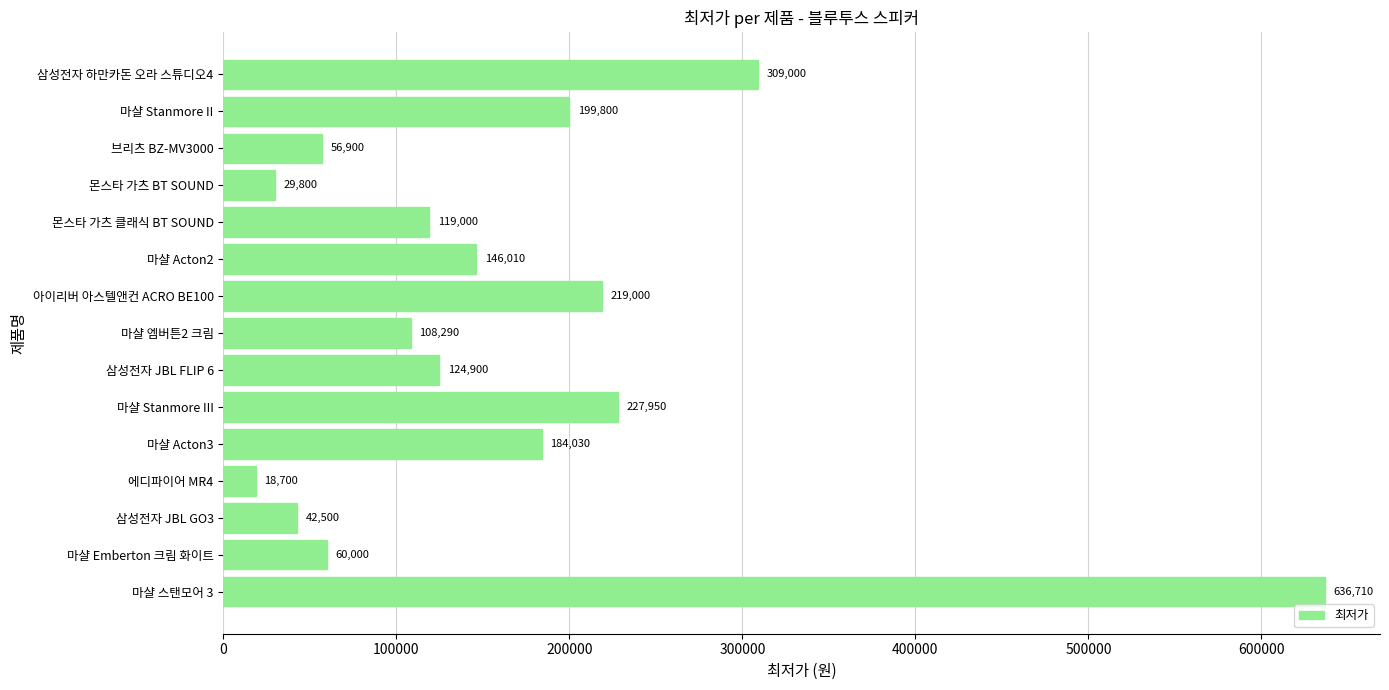

Which label corresponds to the smallest value in the chart?

에디파이어 MR4